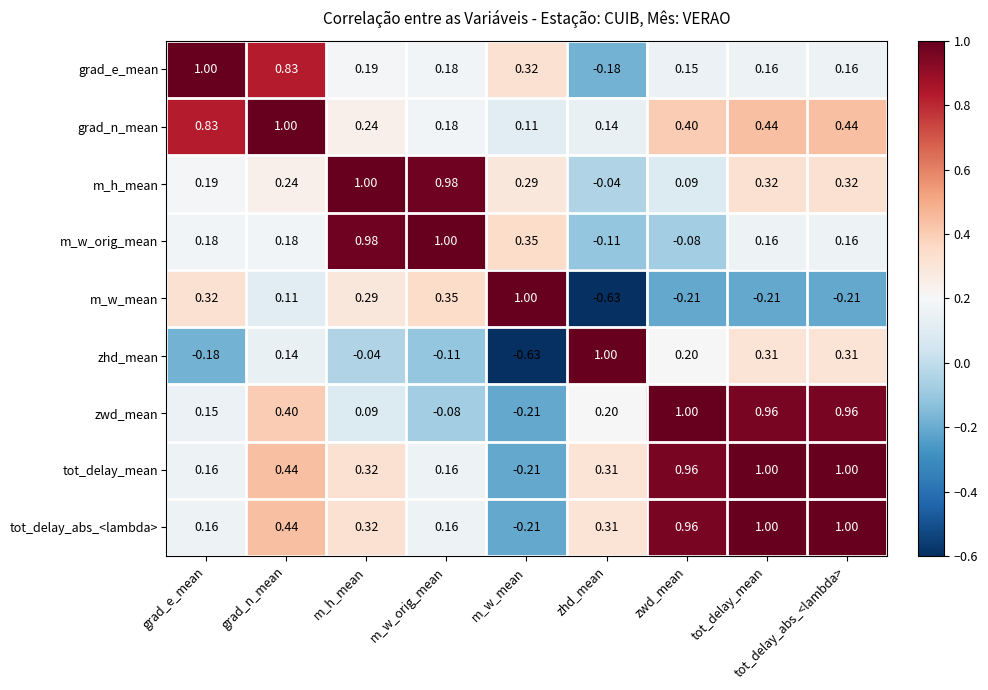

Where is m_w_mean nearest to the value 0?

grad_n_mean